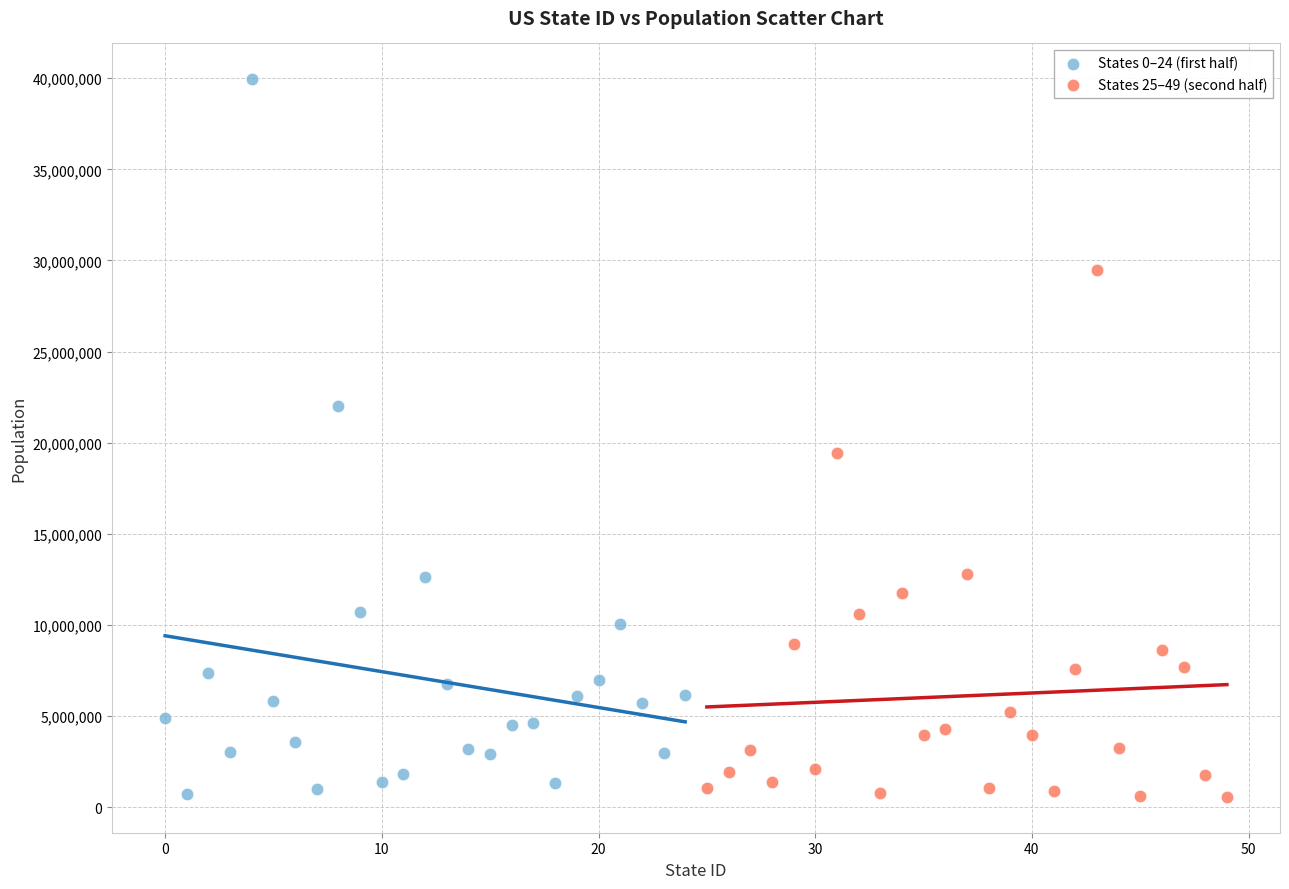

Which series has the largest Y range (max minus min)?

States 0–24 (first half)